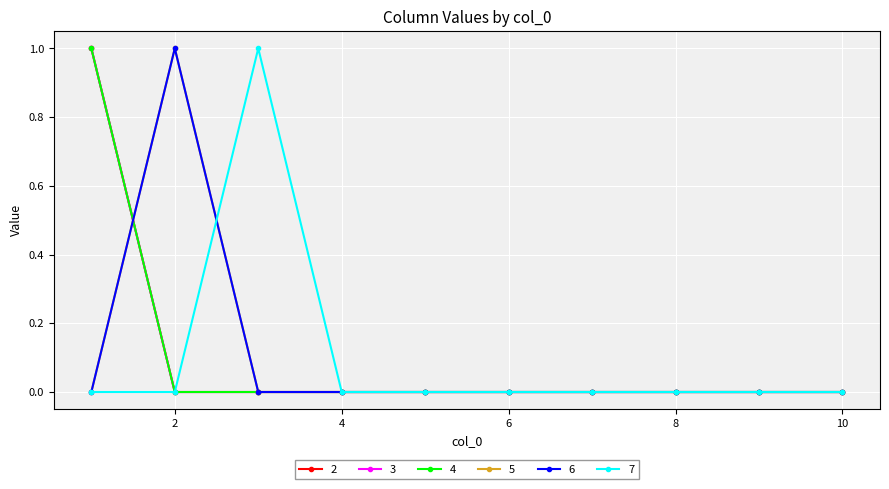

Is this an area chart (filled region under the line)?

No